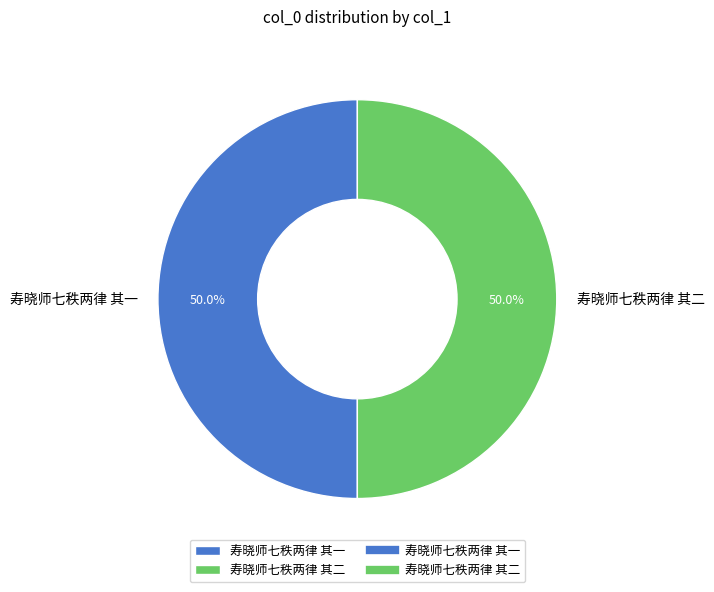

Combined, what portion of the pie is 寿晓师七秩两律 其二 and 寿晓师七秩两律 其一?

100.0%